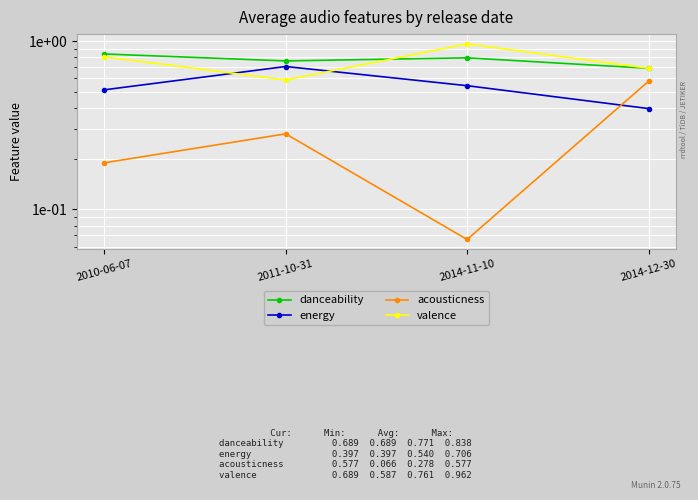

Between 2010-06-07 and 2014-11-10, which series saw the biggest shift?

valence